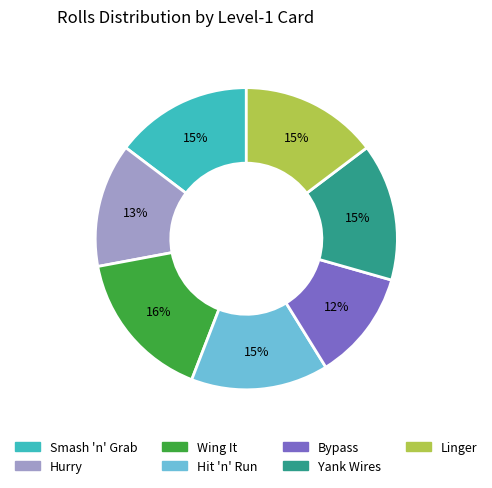

Is there any slice that represents more than half of the pie?

No